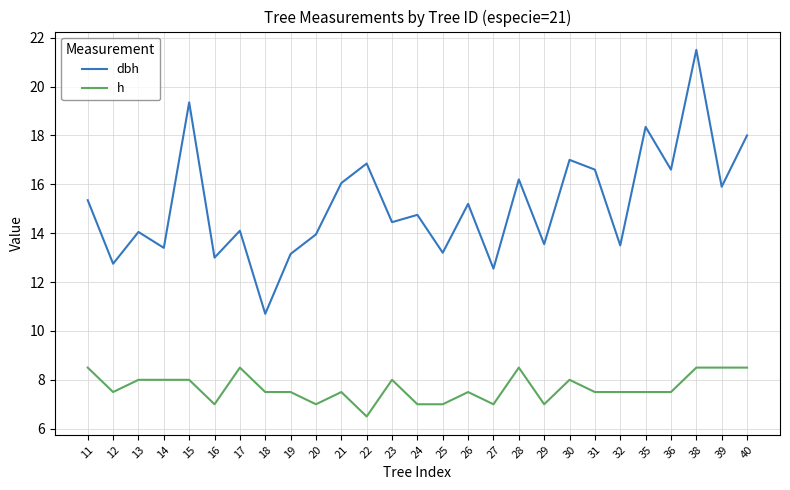

True or false: dbh and h cross at least once.

False